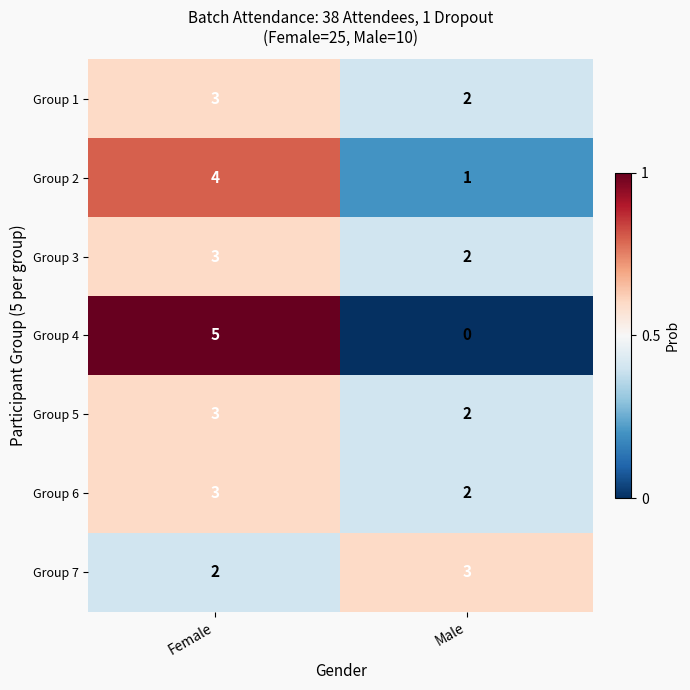

Which series has the largest range (max minus min)?

Group 4